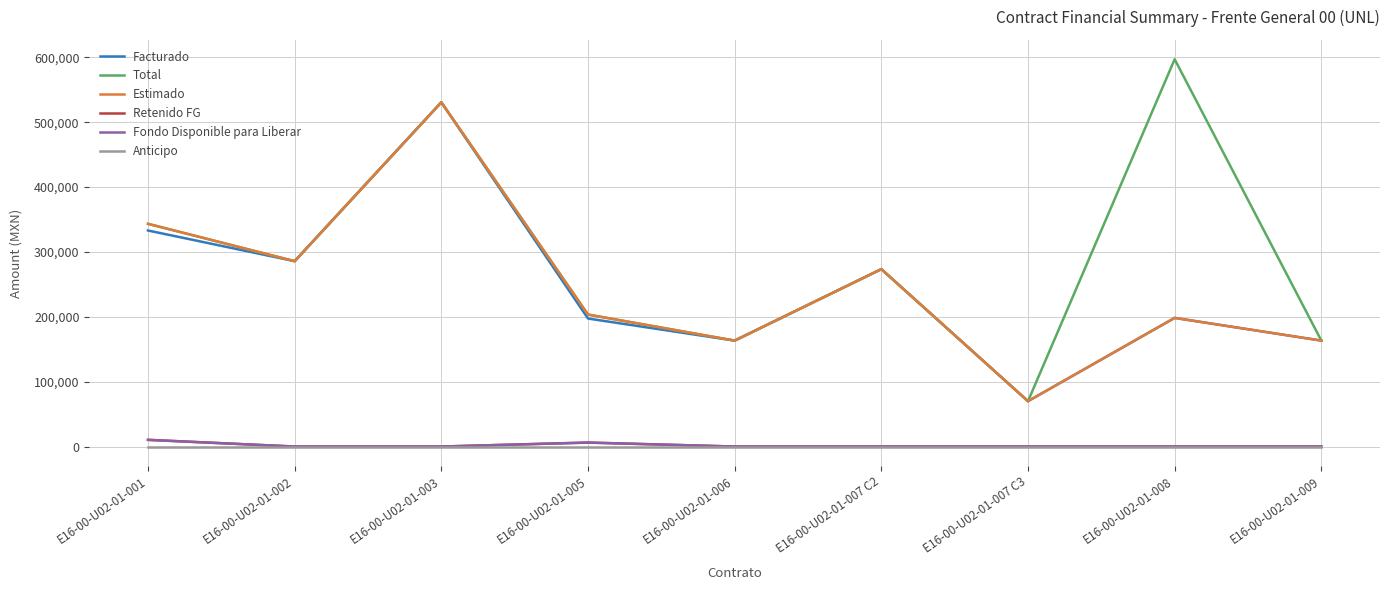

Rank the series by their maximum value, from highest to lowest.

Total, Facturado, Estimado, Retenido FG, Fondo Disponible para Liberar, Anticipo